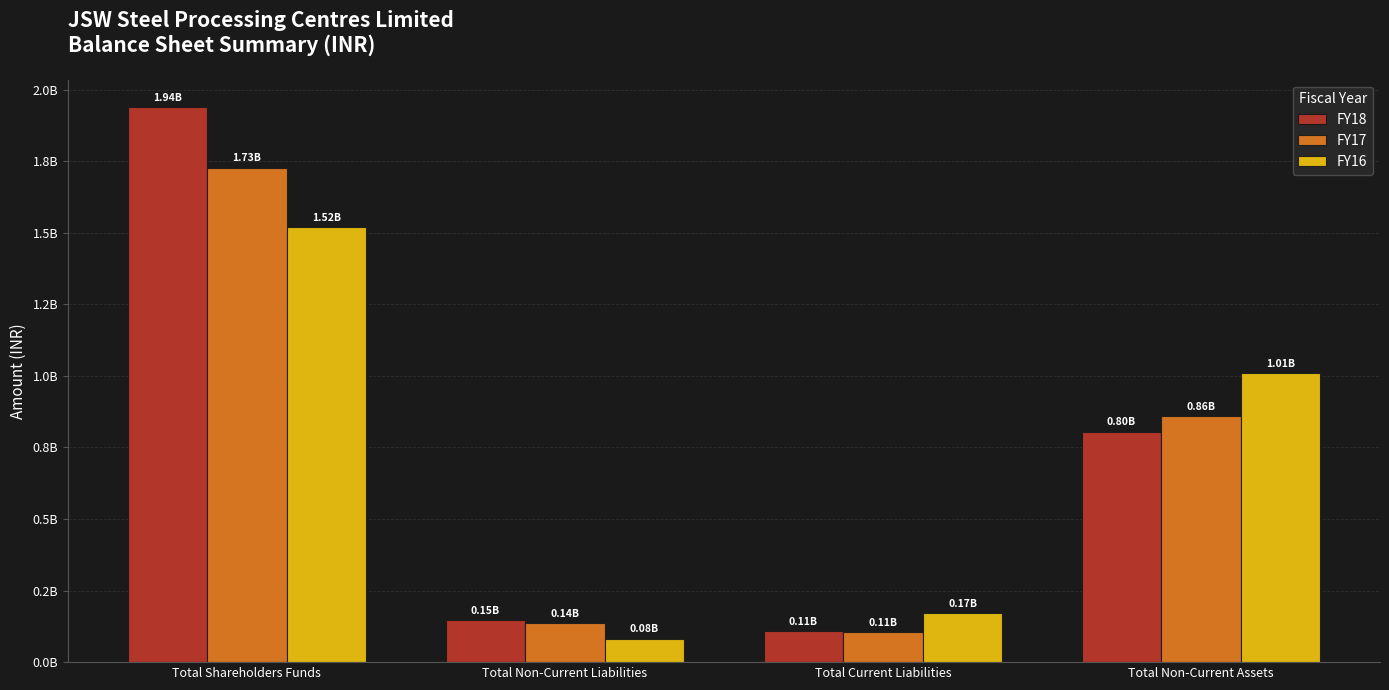

Where is FY17 nearest to the value 916178500?

Total Non-Current Assets